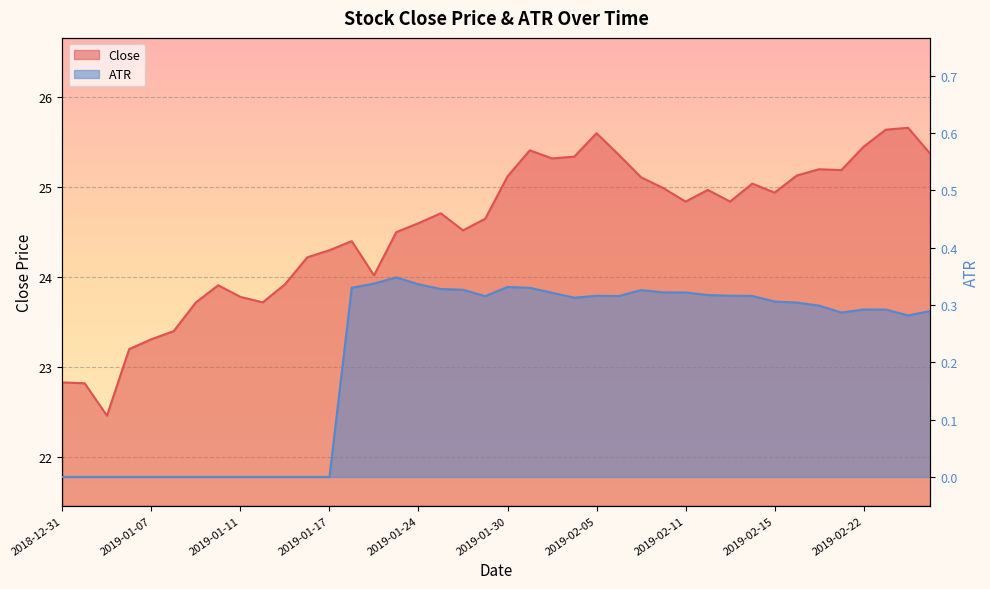

What is the value of the ATR point at the 38th from the left?

0.3